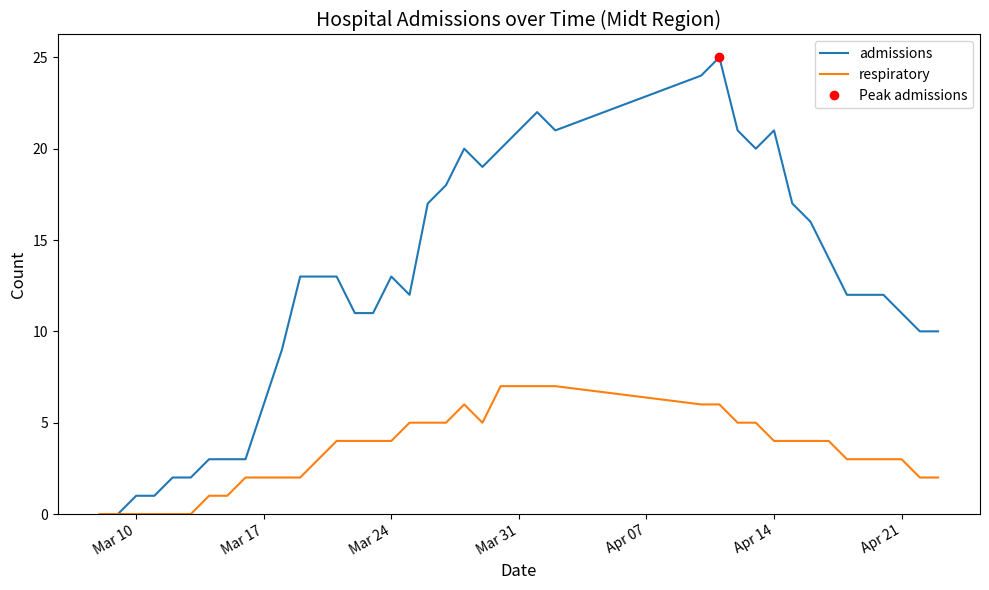

What is the highest value of the respiratory series?

7